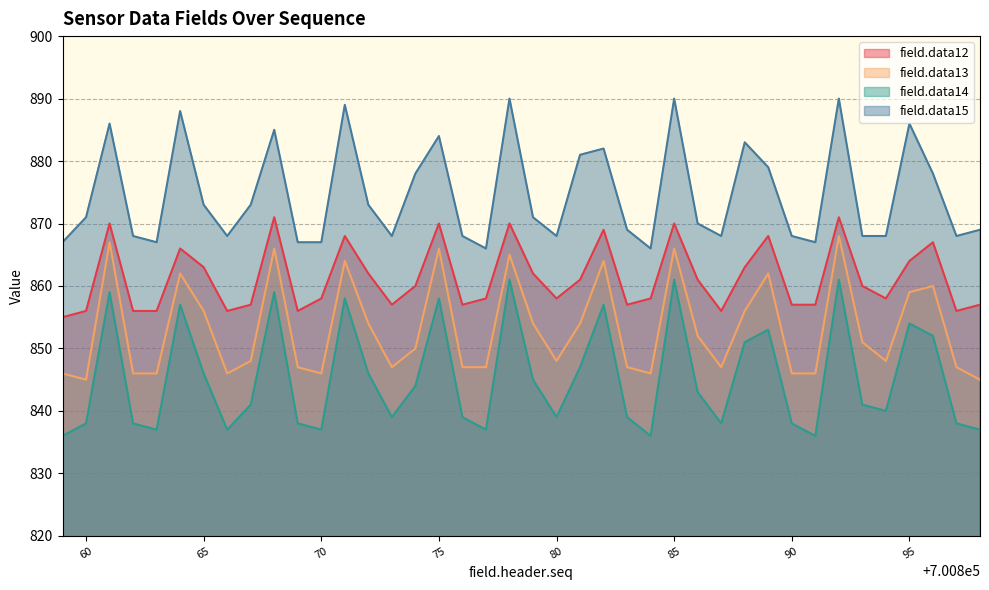

Does the chart have visible grid lines?

Yes